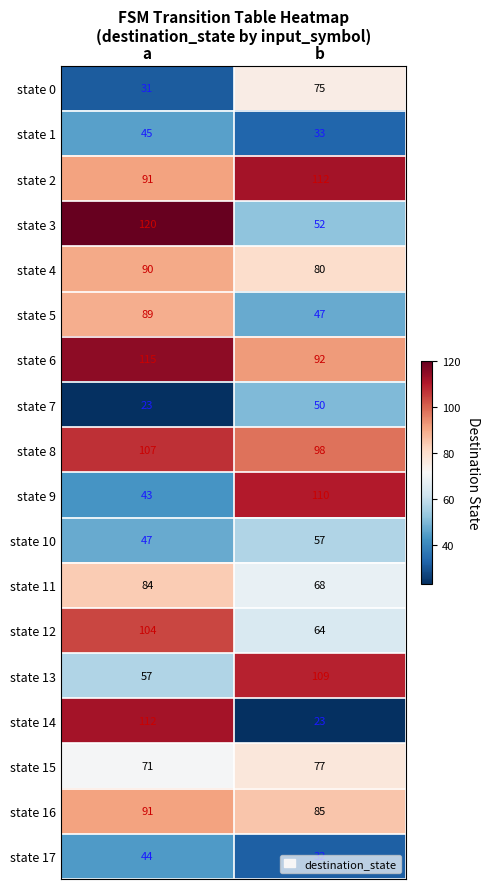

What is the average value of the state 6 series?

104